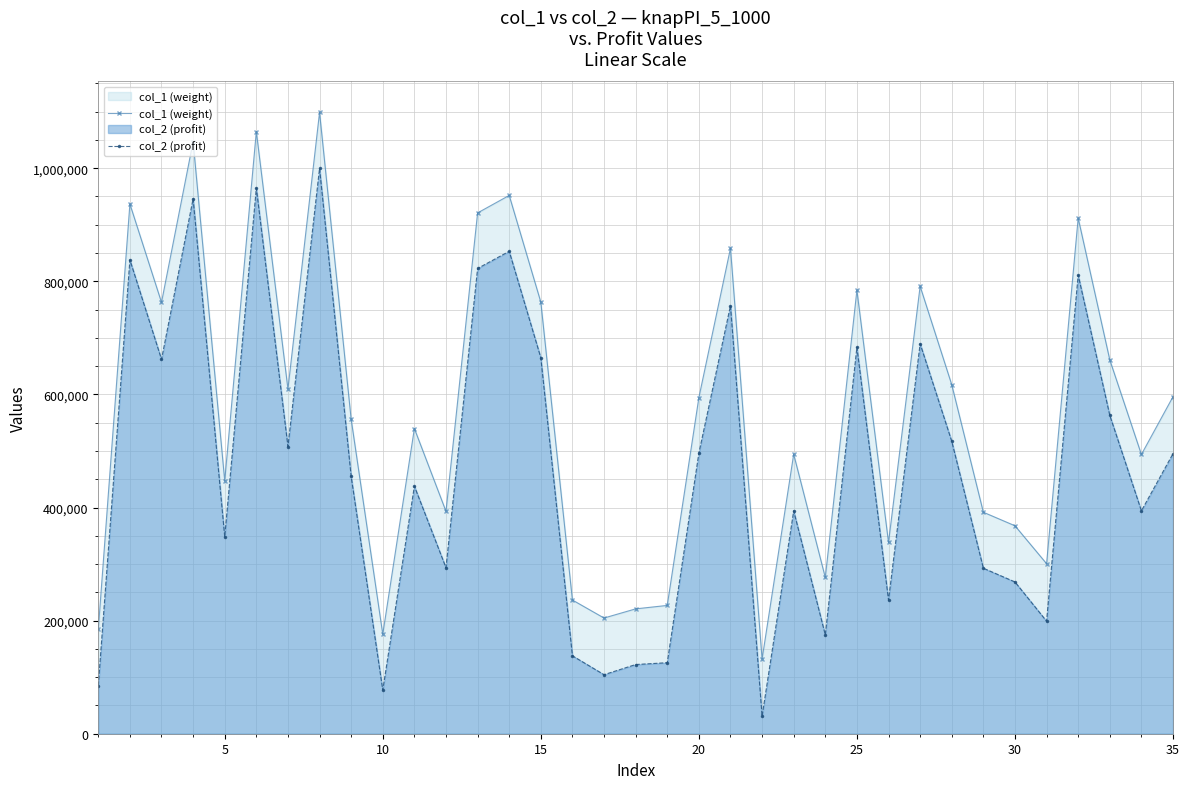

What is the greatest value displayed?

1098744